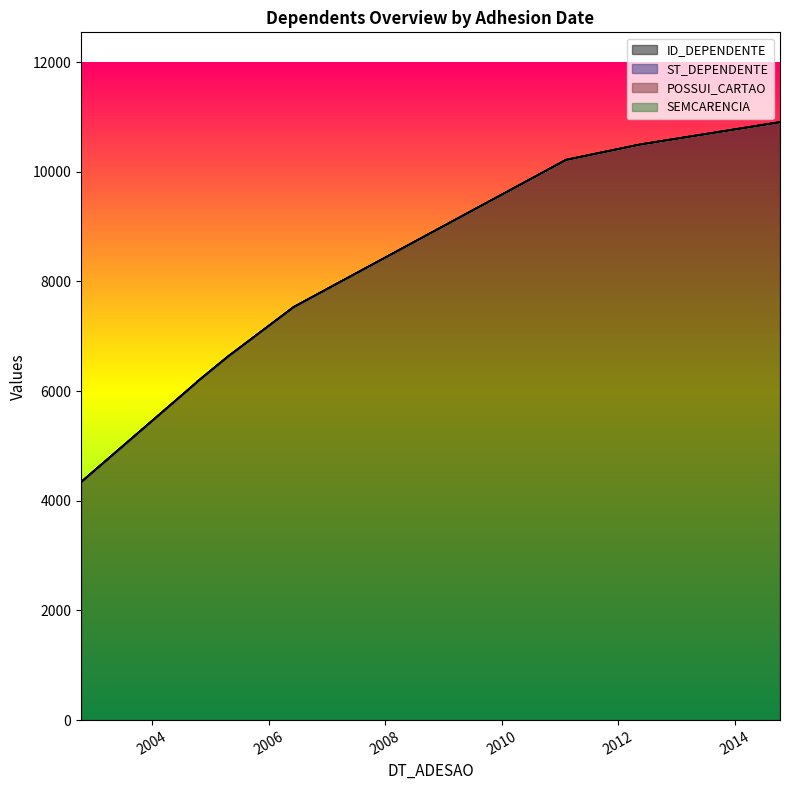

Rank the series by their maximum value, from lowest to highest.

SEMCARENCIA, POSSUI_CARTAO, ST_DEPENDENTE, ID_DEPENDENTE